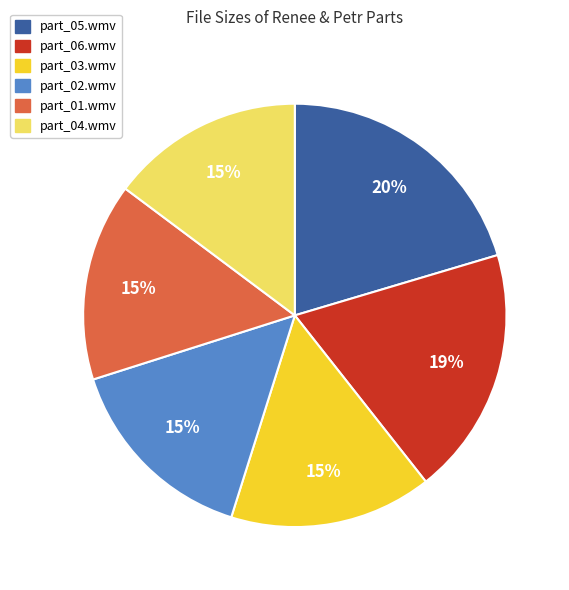

Is it true that part_03.wmv is 23% of the pie?

False